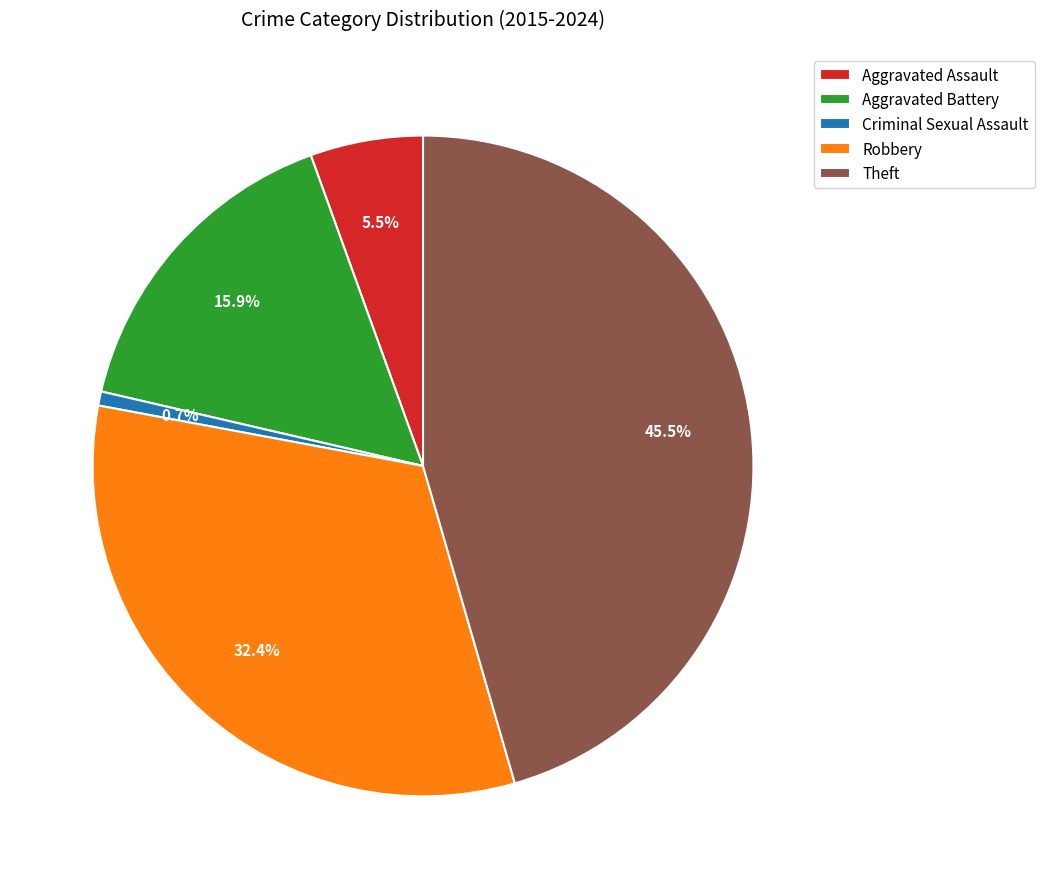

What is the largest slice in the pie chart?

Theft